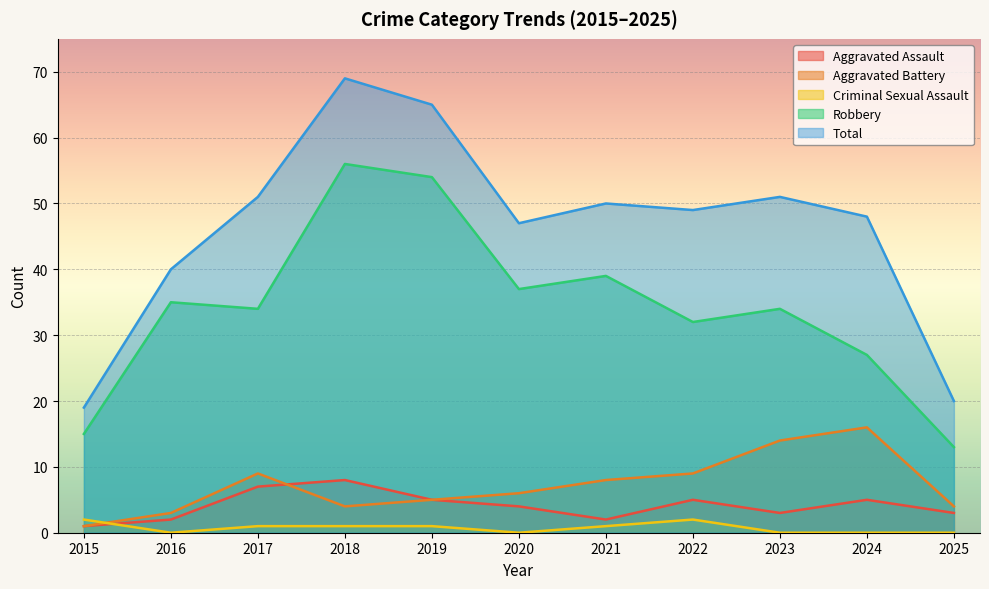

True or false: Aggravated Assault and Robbery intersect in this chart.

False